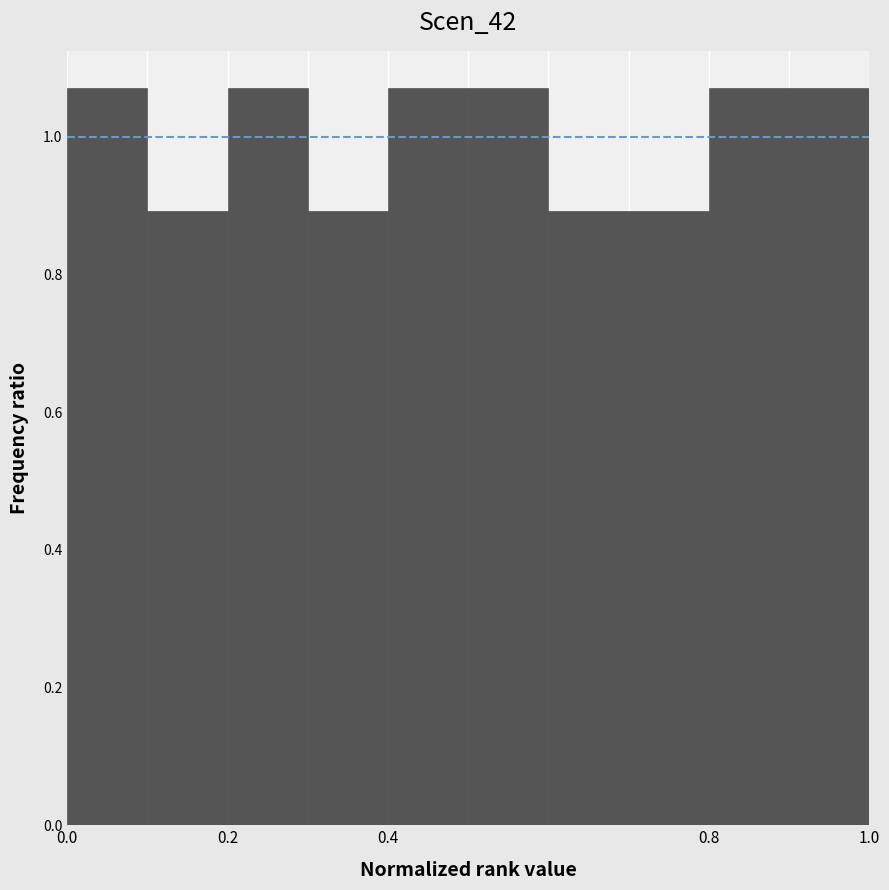

Reading left to right, transcribe this chart: for each bar, give the range it covers on the x-axis and its height. The values are not printed on the chart, so give them approximately, as read against the axis.

0.0 to 0.1: 1.08
0.1 to 0.2: 0.90
0.2 to 0.3: 1.08
0.3 to 0.4: 0.90
0.4 to 0.5: 1.08
0.5 to 0.6: 1.08
0.6 to 0.7: 0.90
0.7 to 0.8: 0.90
0.8 to 0.9: 1.08
0.9 to 1.0: 1.08